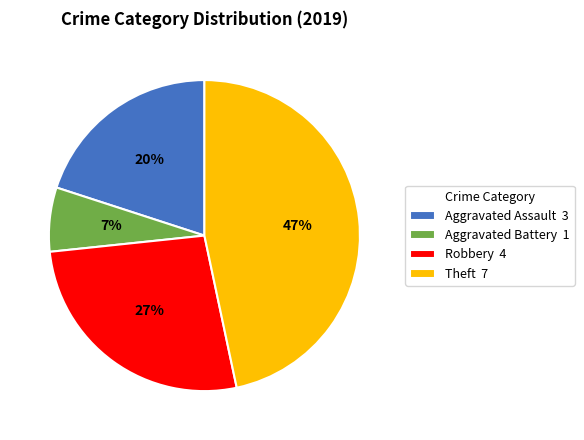

Between Aggravated Battery 1 and Robbery 4, which is larger?

Robbery 4